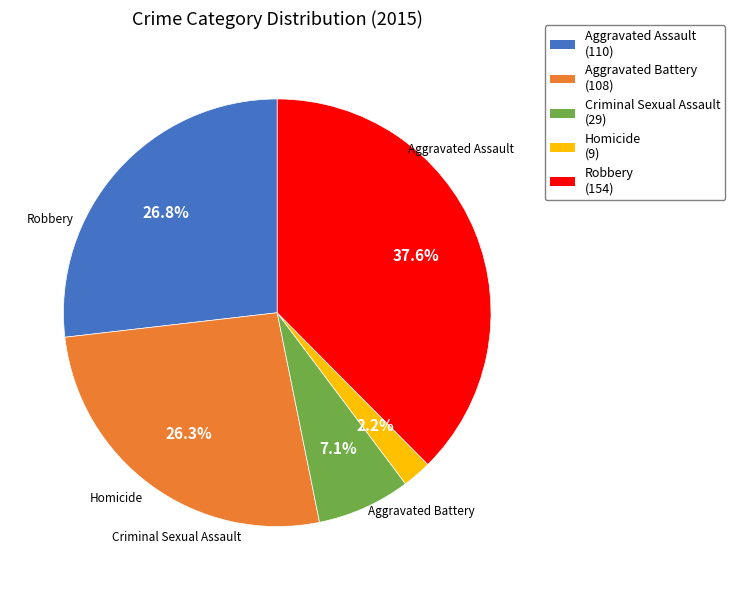

To the nearest percent, what is the average slice percentage?

20%